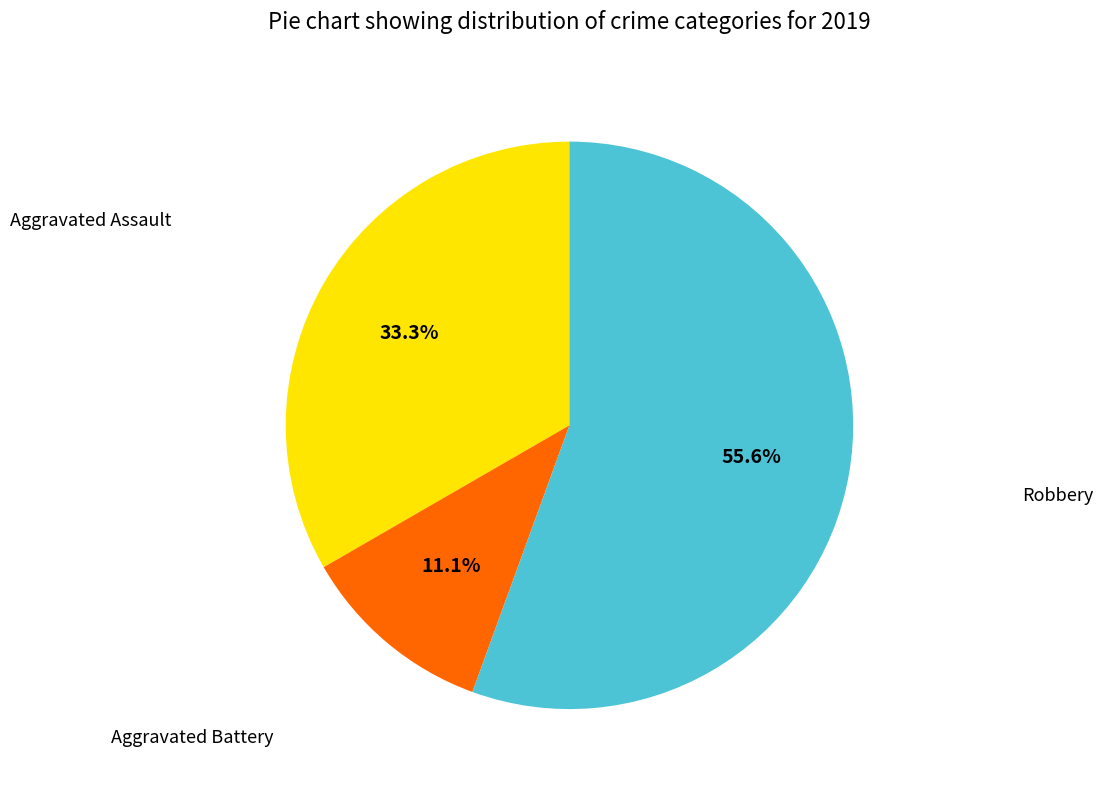

To the nearest percent, what is the combined percentage of Aggravated Assault and Aggravated Battery?

44%